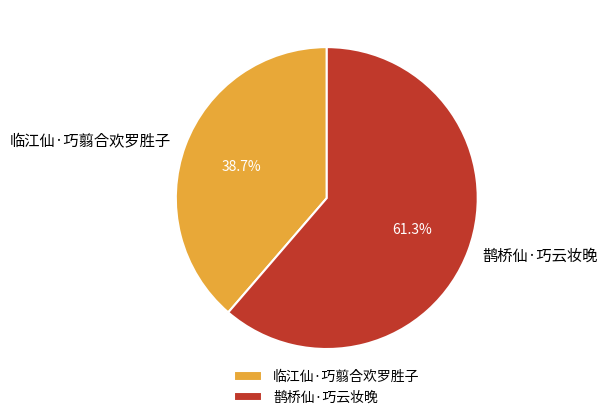

Approximately how many times larger is the value at 临江仙·巧翦合欢罗胜子 compared to 鹊桥仙·巧云妆晚?

0.6